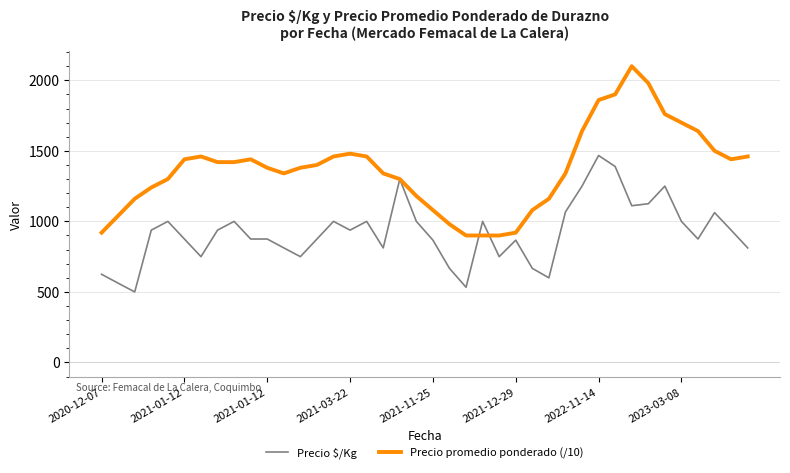

List the series in order of their overall mean, highest first.

Precio promedio ponderado (/10), Precio $/Kg